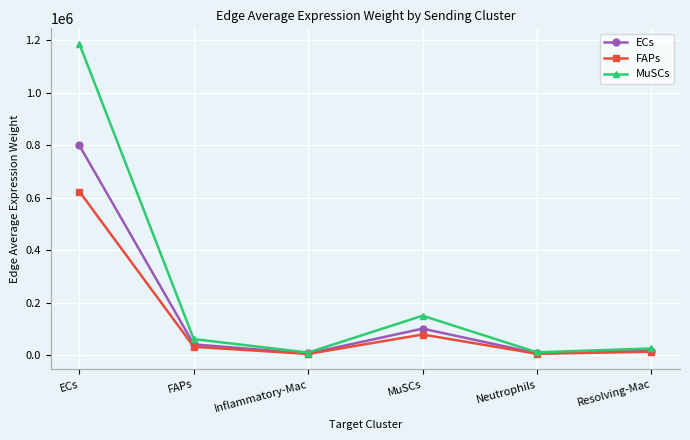

Rank the series by their maximum value, from lowest to highest.

FAPs, ECs, MuSCs